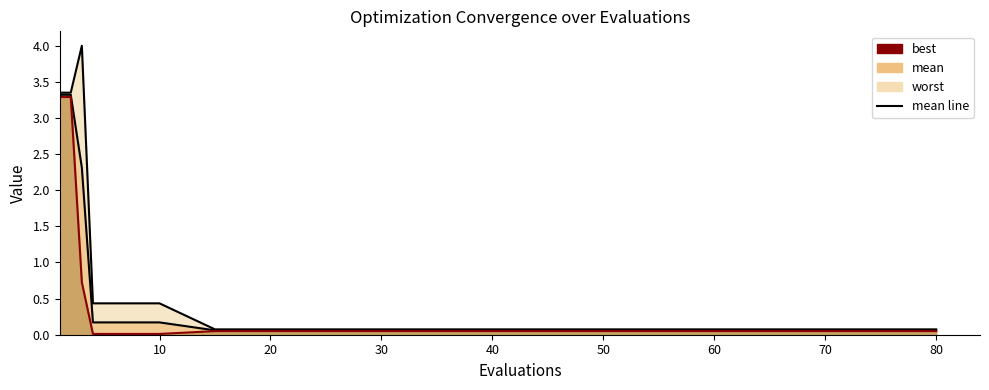

What is the sum of the best line values at 20 and 40?

0.1